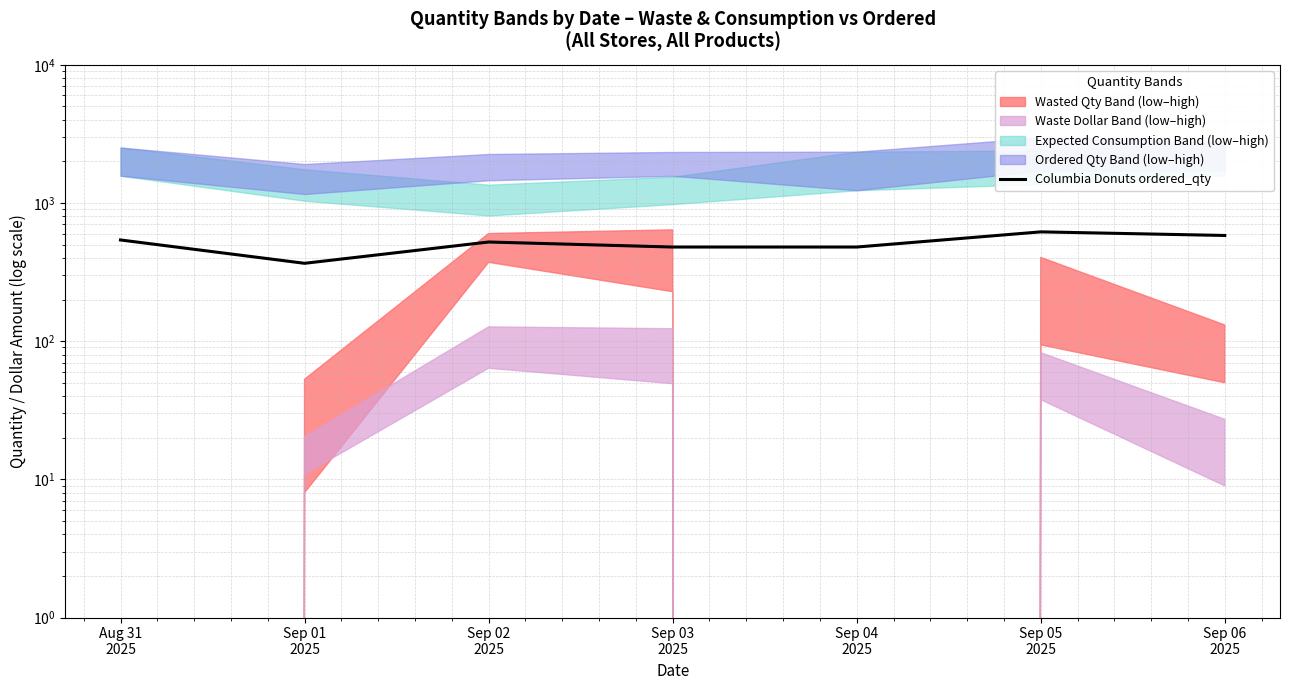

What is the value of the 3rd point from the left?

522